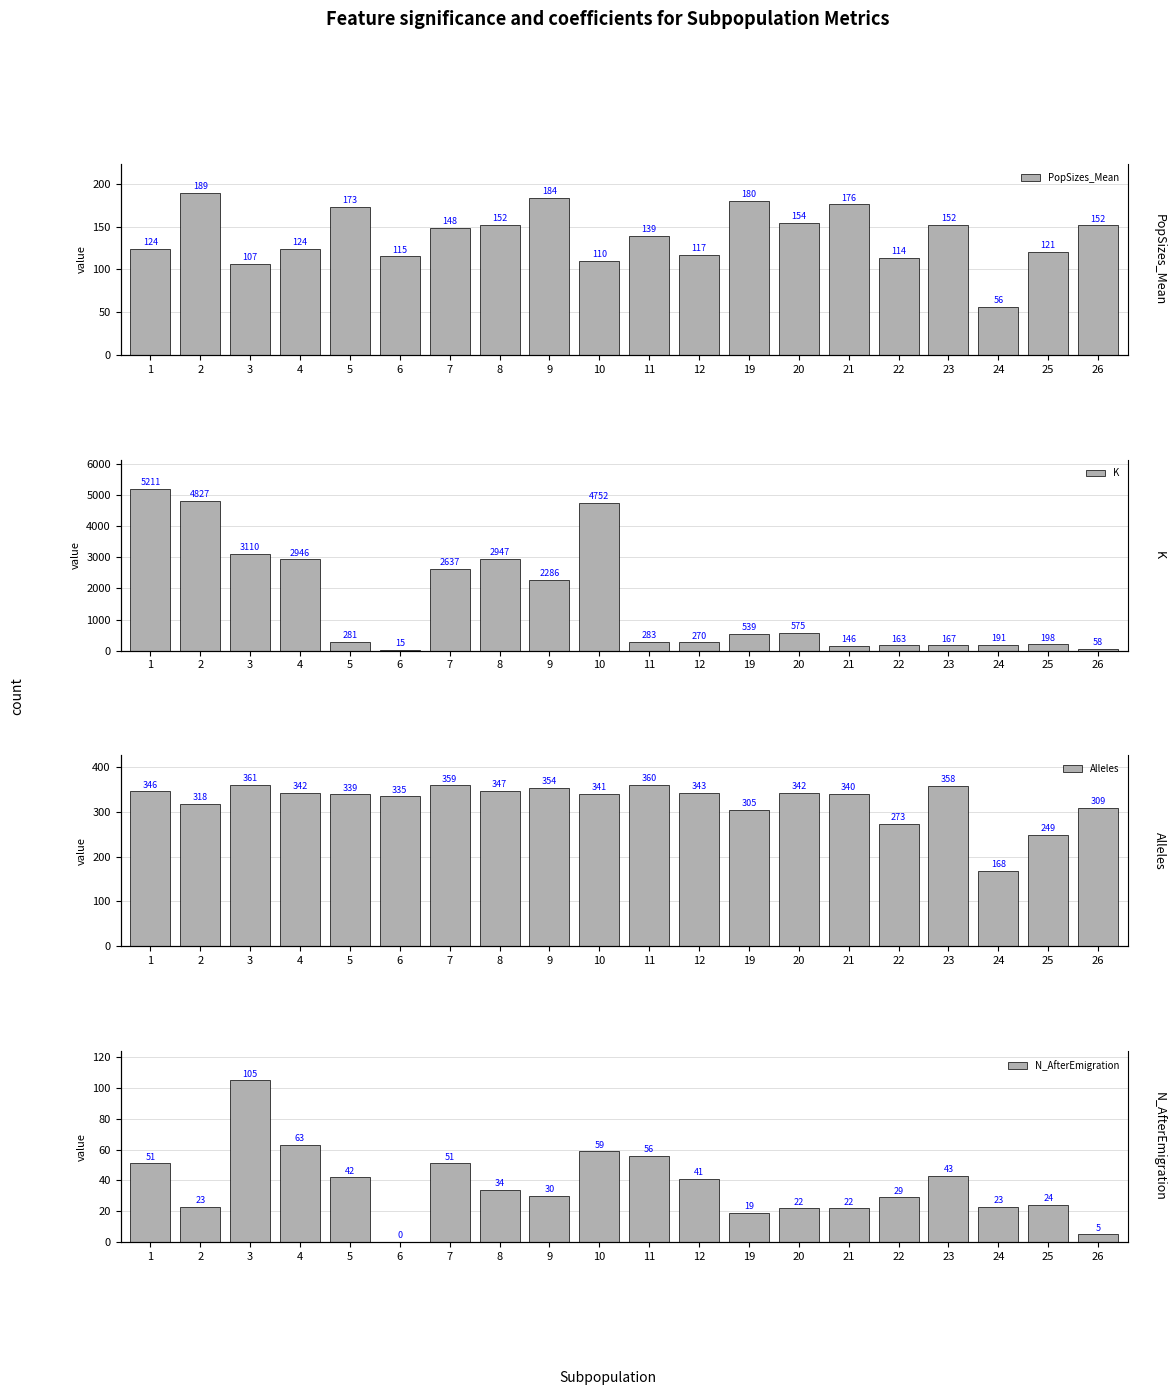

Which has a higher value, 11 or 4?

11